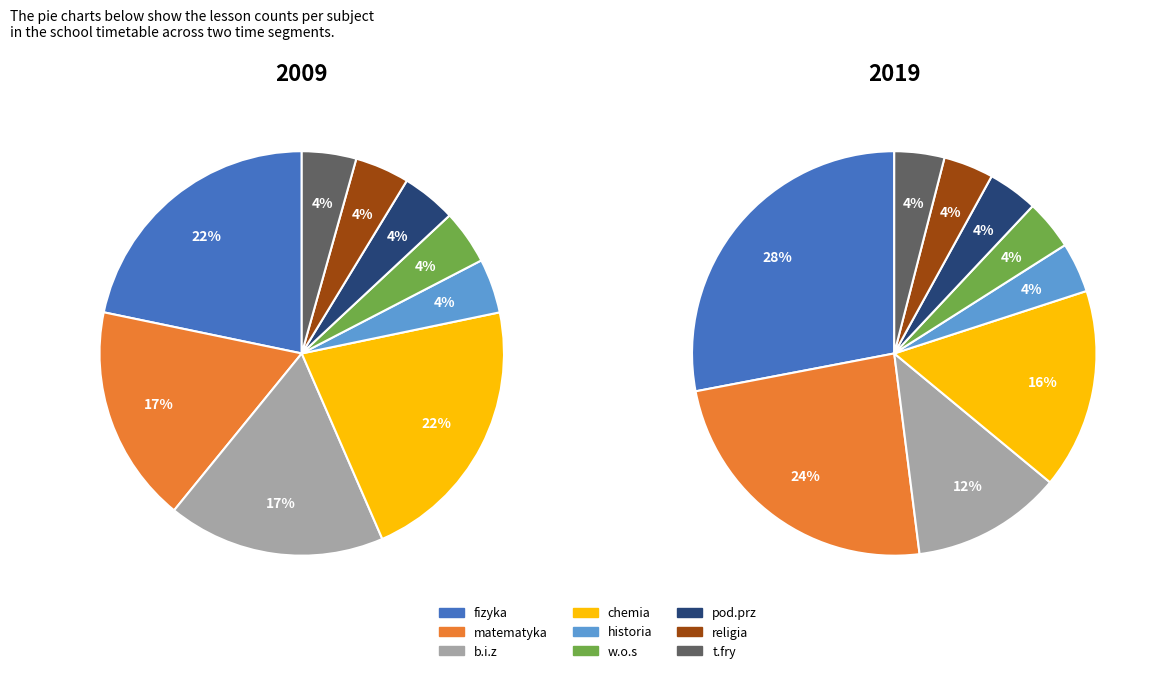

How much of the chart is everything except 8?

100.0%